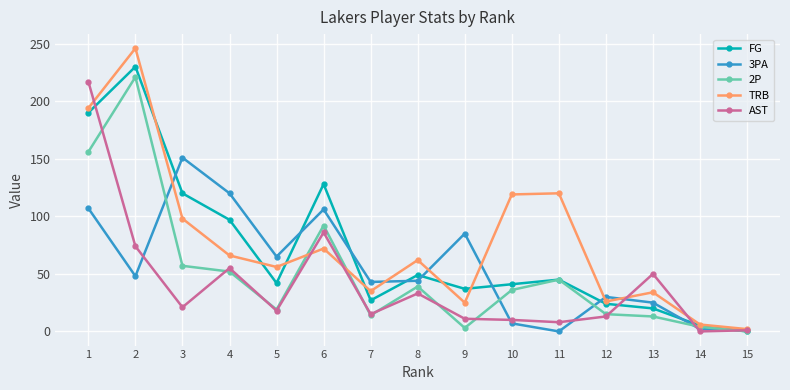

The value of 3PA at 12 is 30. True or false?

True